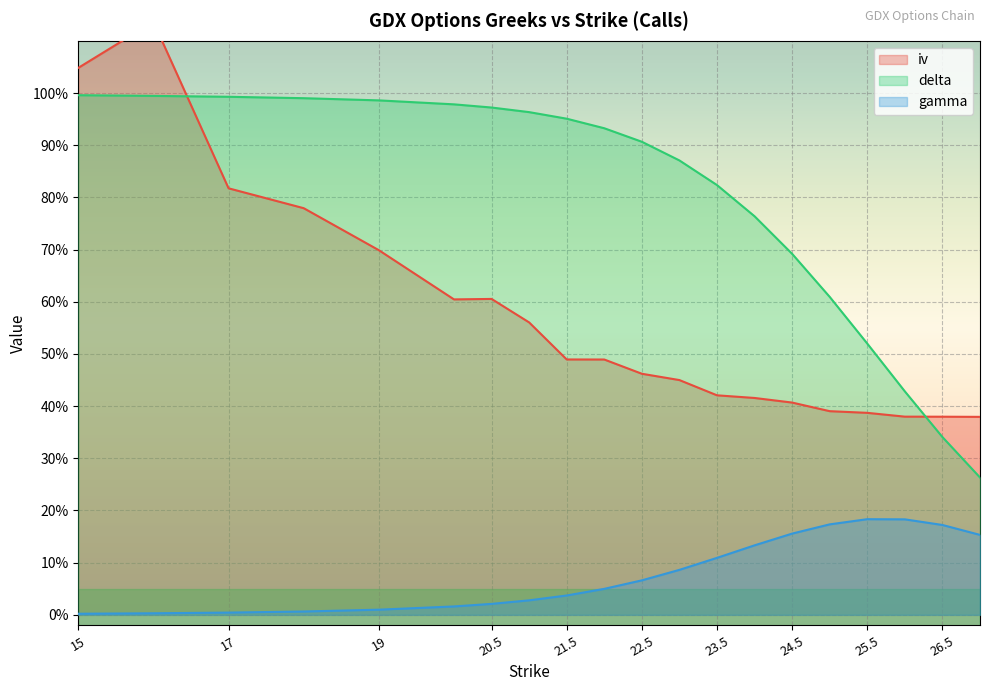

Rank the series at 25 from lowest to highest value.

gamma, iv, delta